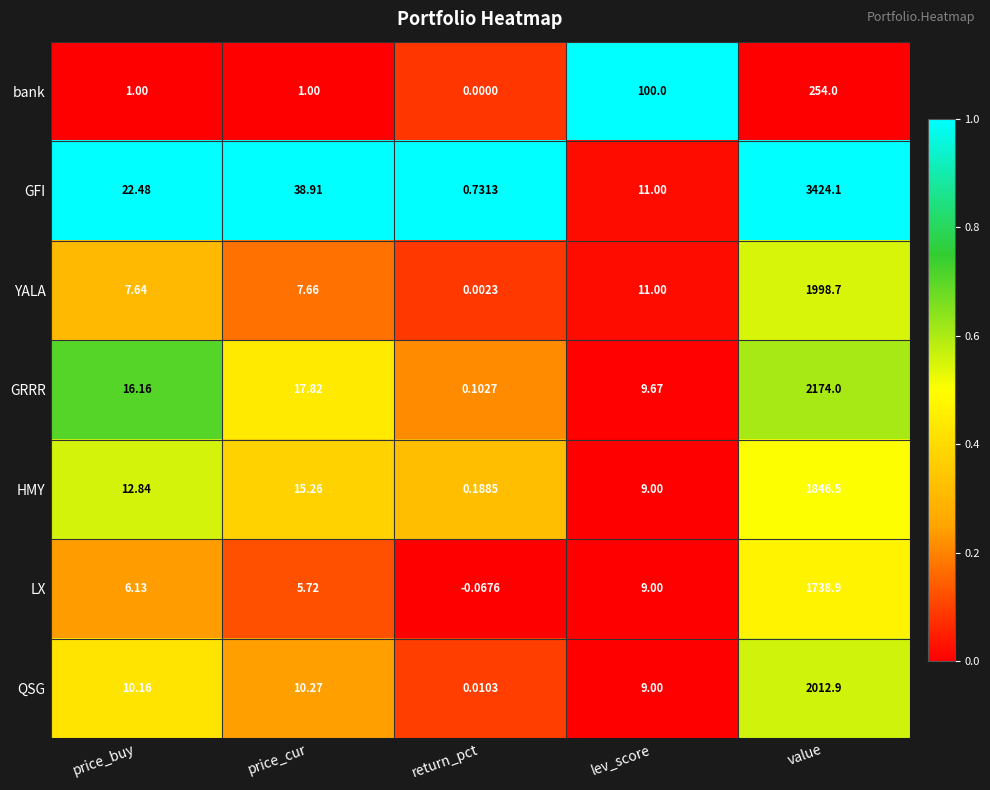

Which series has the largest total across all categories?

GFI